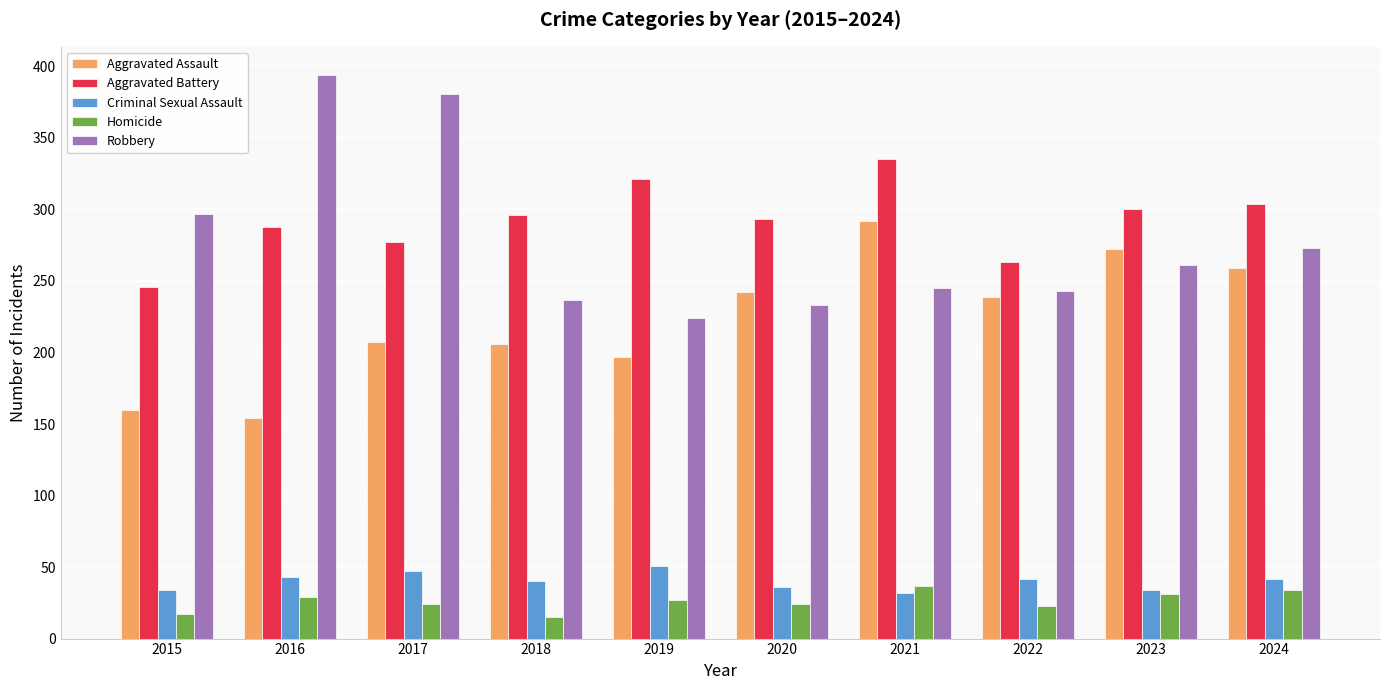

The Aggravated Assault series shows 37 at 2016. True or false?

False